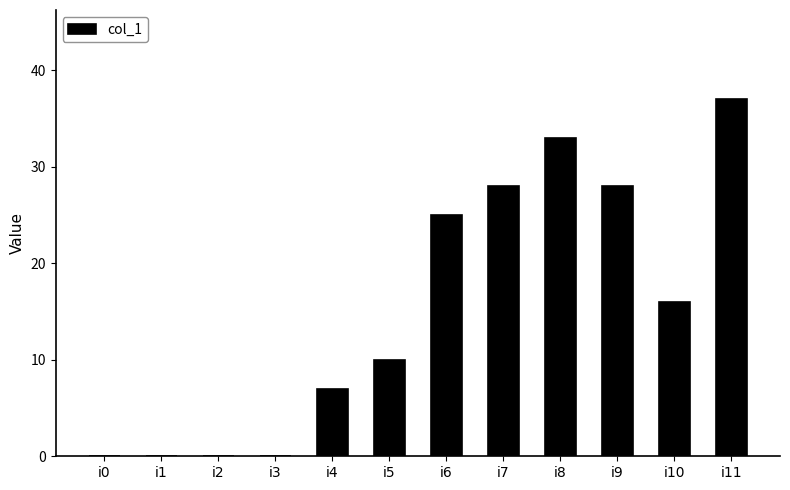

How many series are shown in this chart?

1